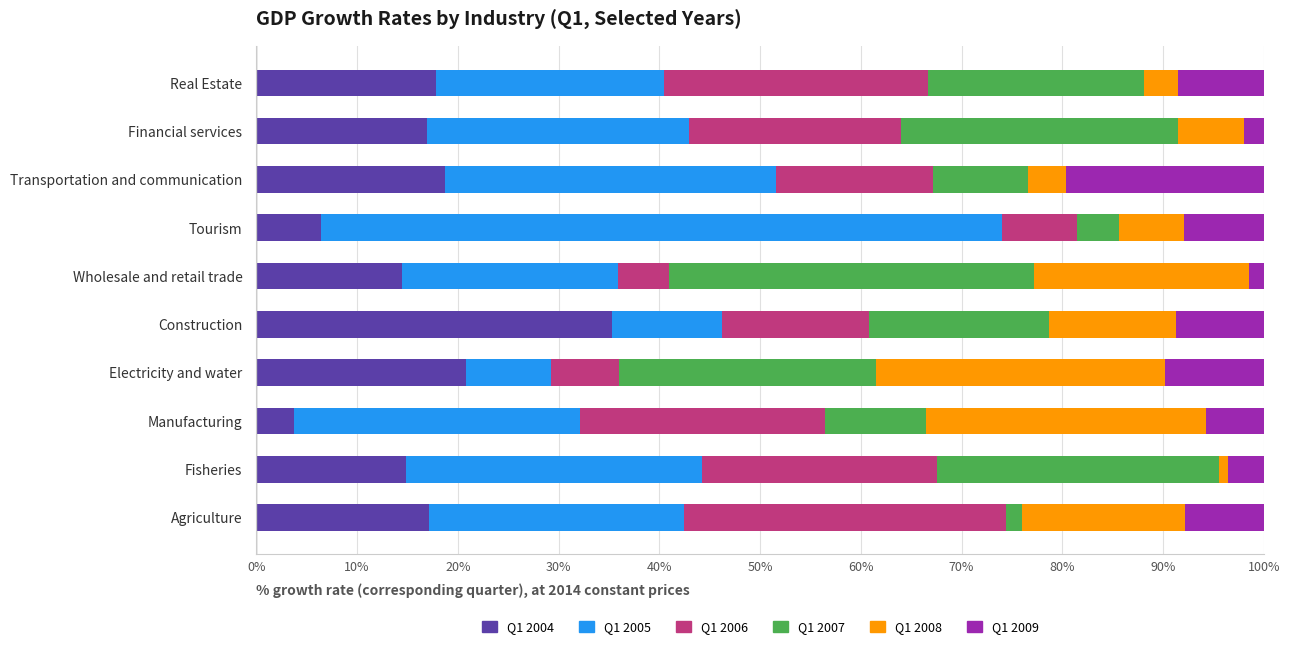

Which category has the highest value in the Q1 2004 series?

Construction